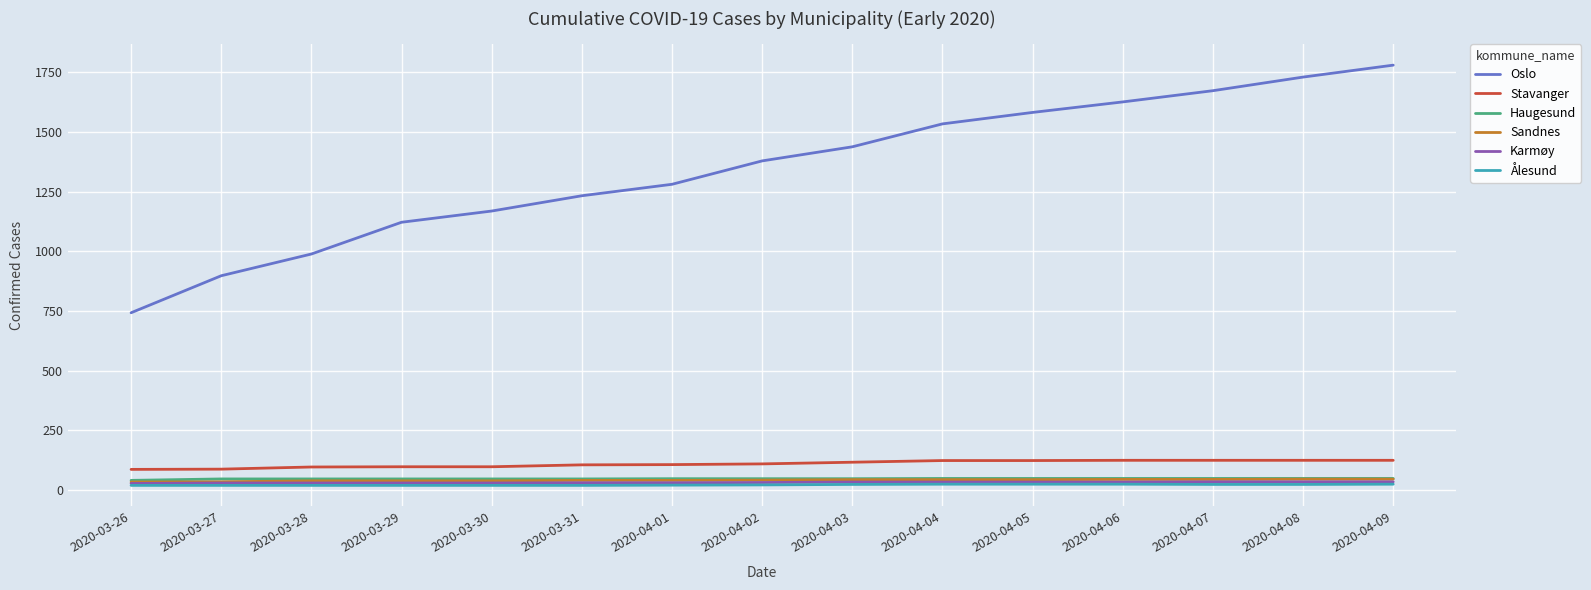

Is it true that Haugesund equals 47 at 2020-03-30?

True